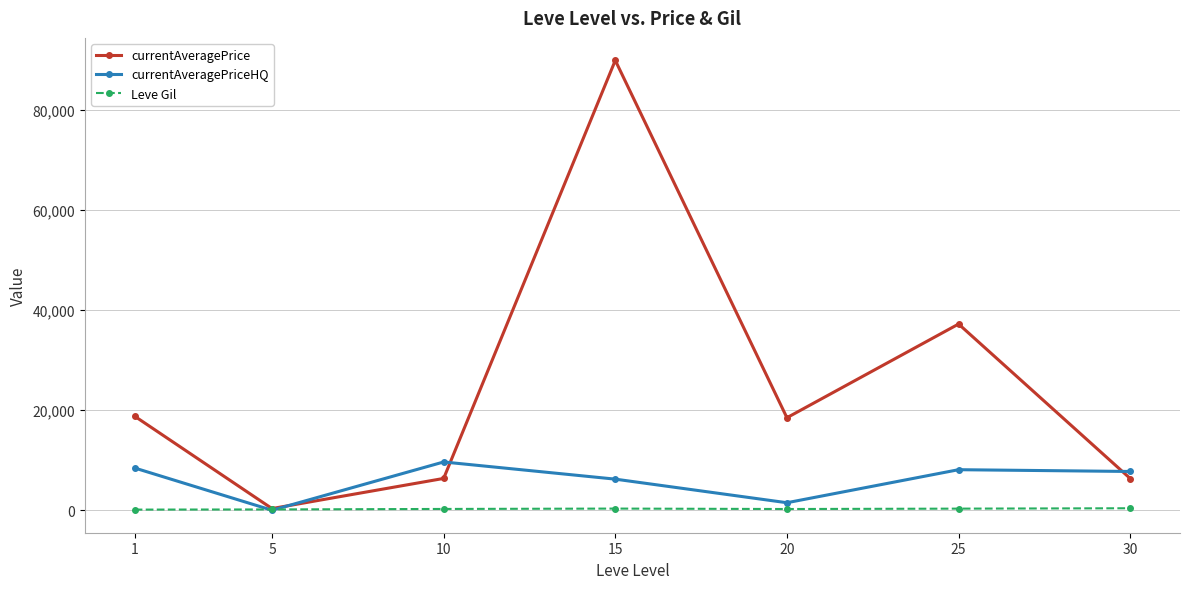

At which category is the sum across all series the highest?

15